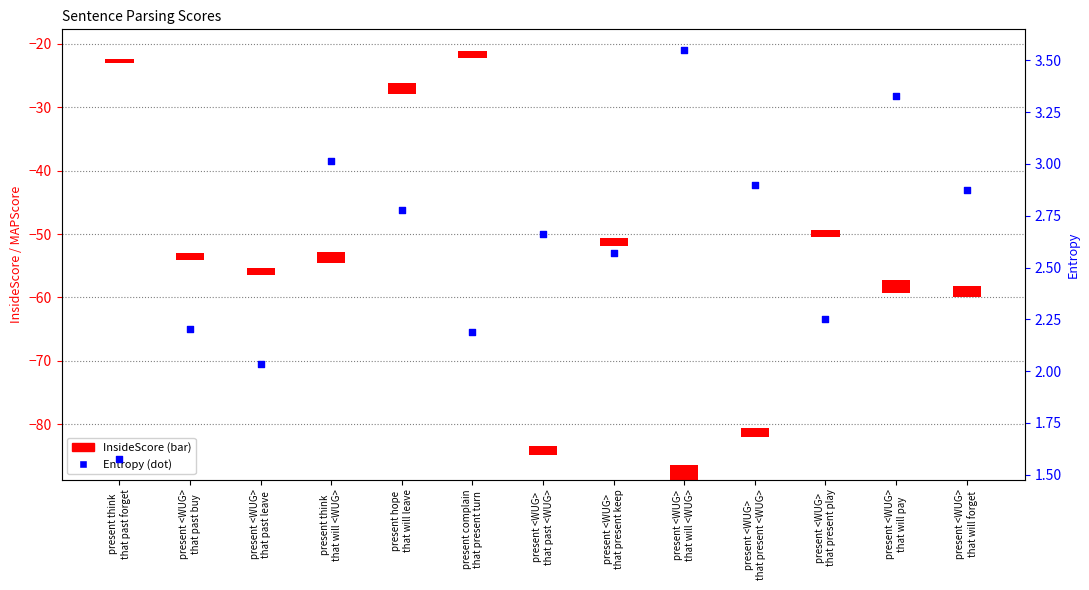

At how many categories does at least one series exceed 1?

13